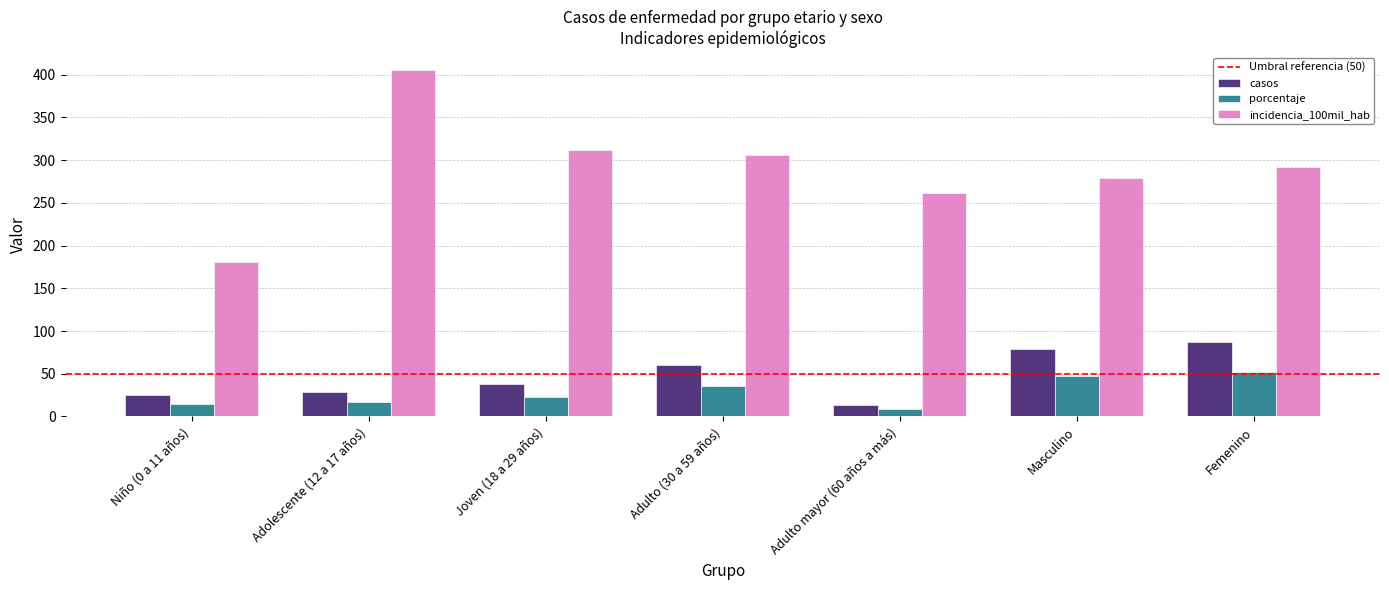

What is the total value across all series at Joven (18 a 29 años)?

372.5